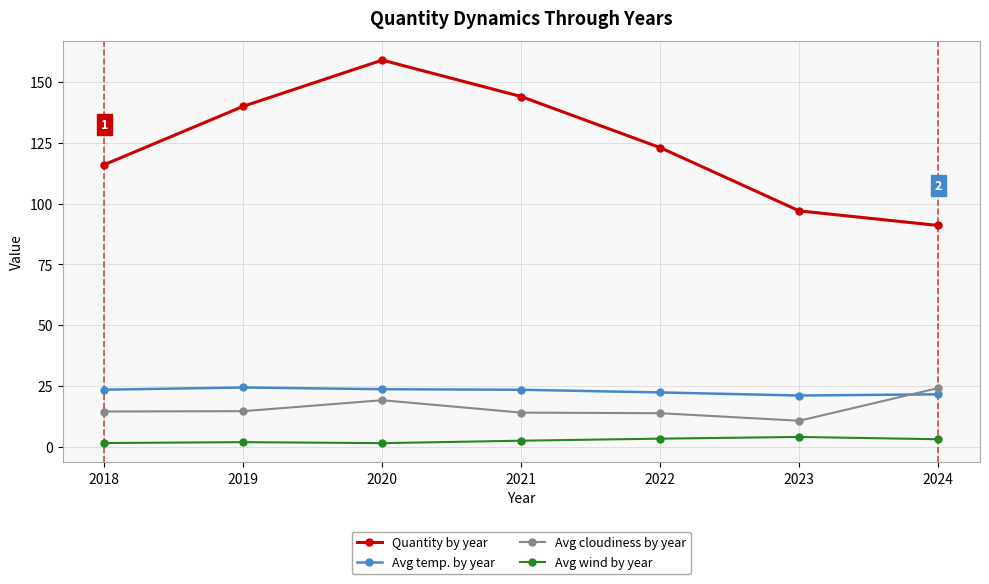

Is it true that Quantity by year equals 123.0 at 2022?

True